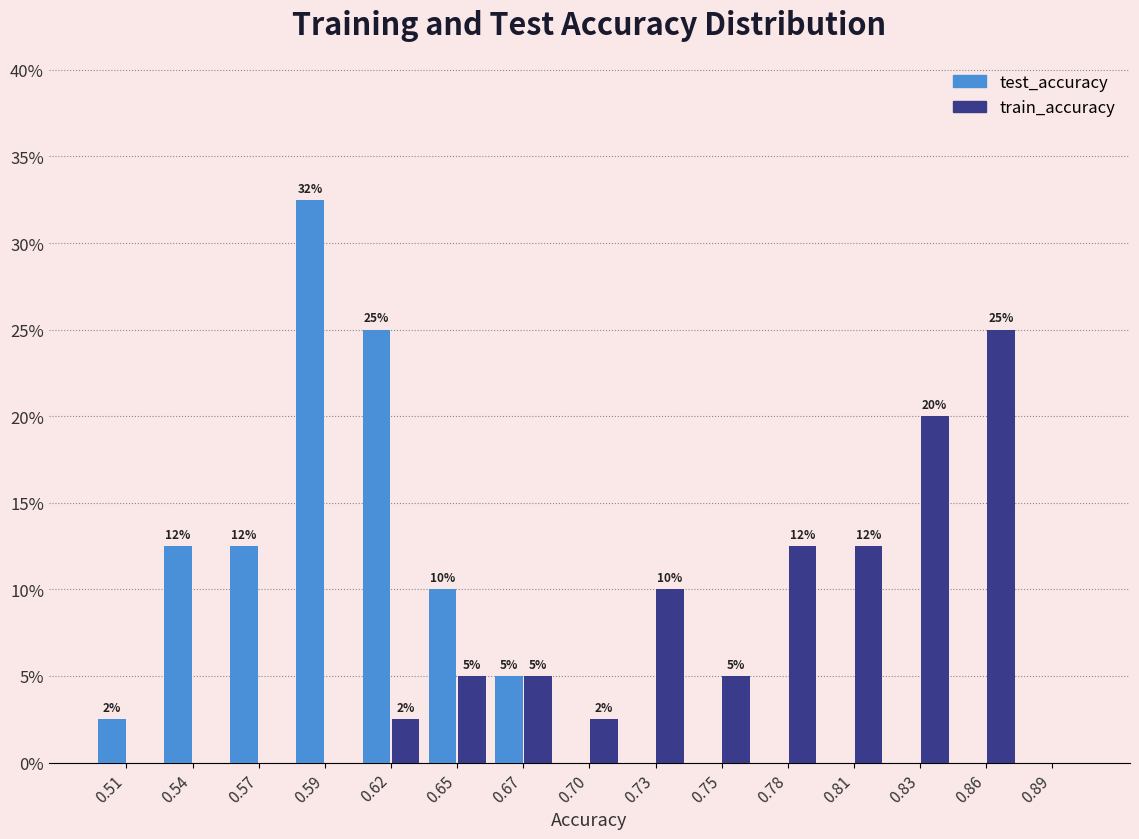

In the test_accuracy series, which range on the x-axis has the tallest bar?

0.580 to 0.605